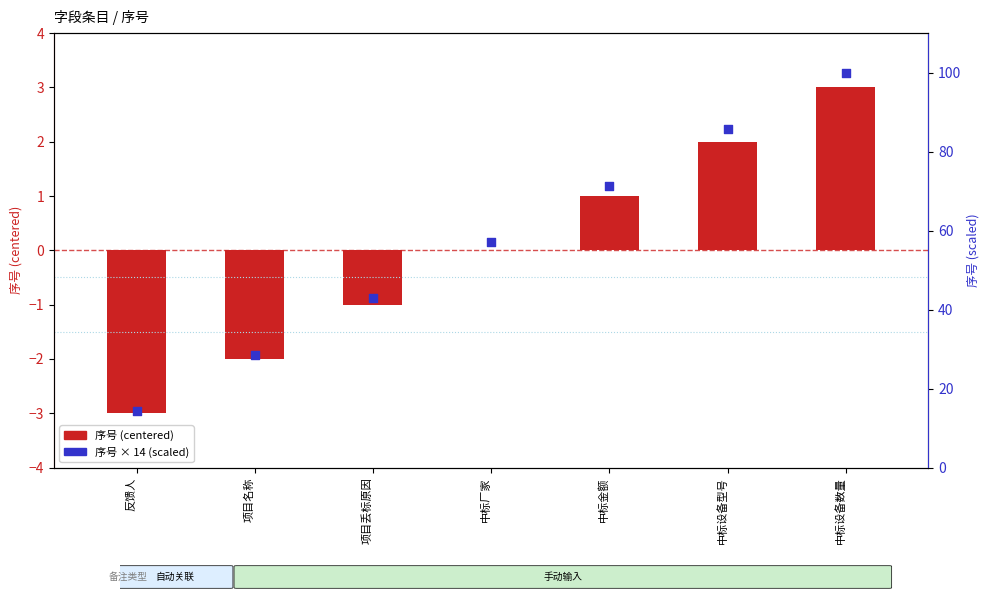

Which series contains the lowest Y value?

序号 (centered)